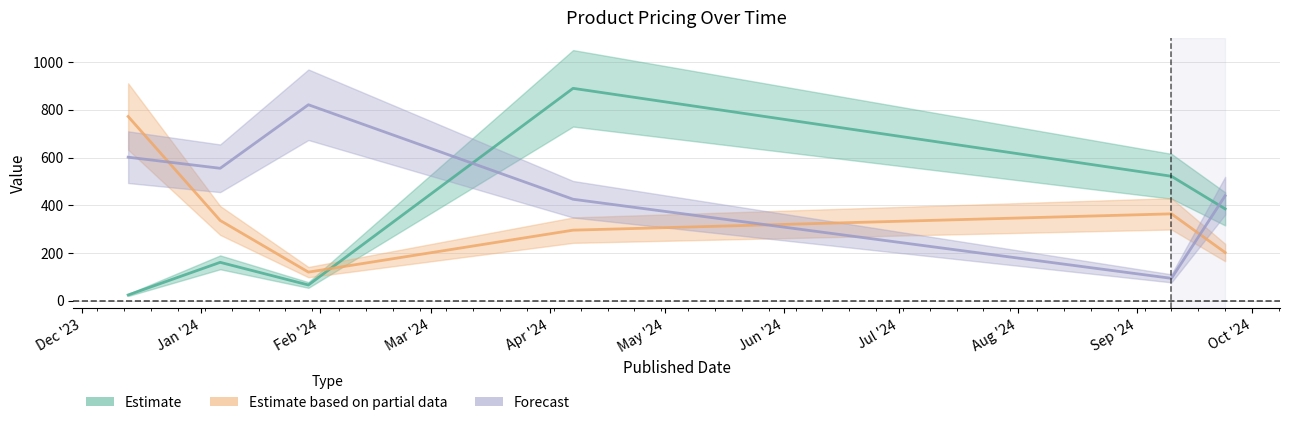

What position from the left is 2024-01-06?

2